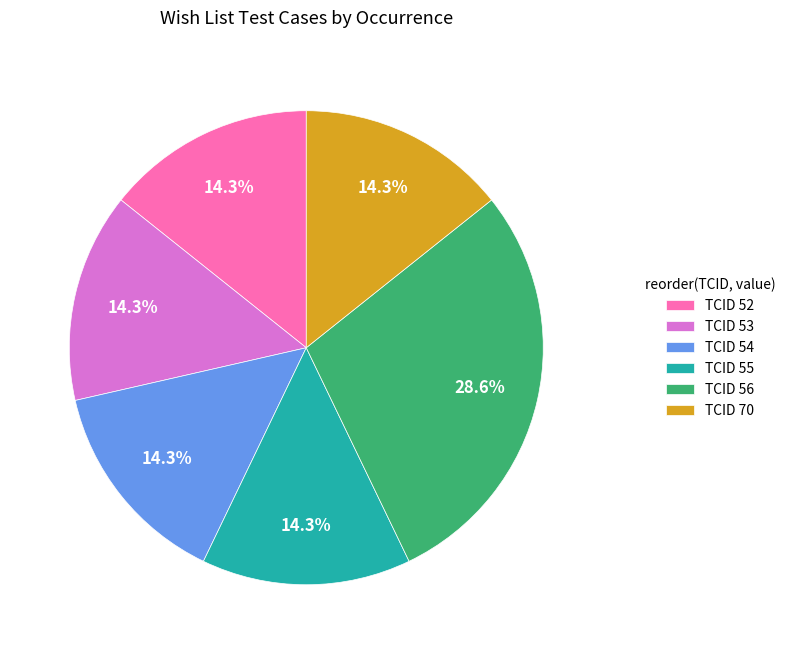

Is there any slice that represents more than half of the pie?

No